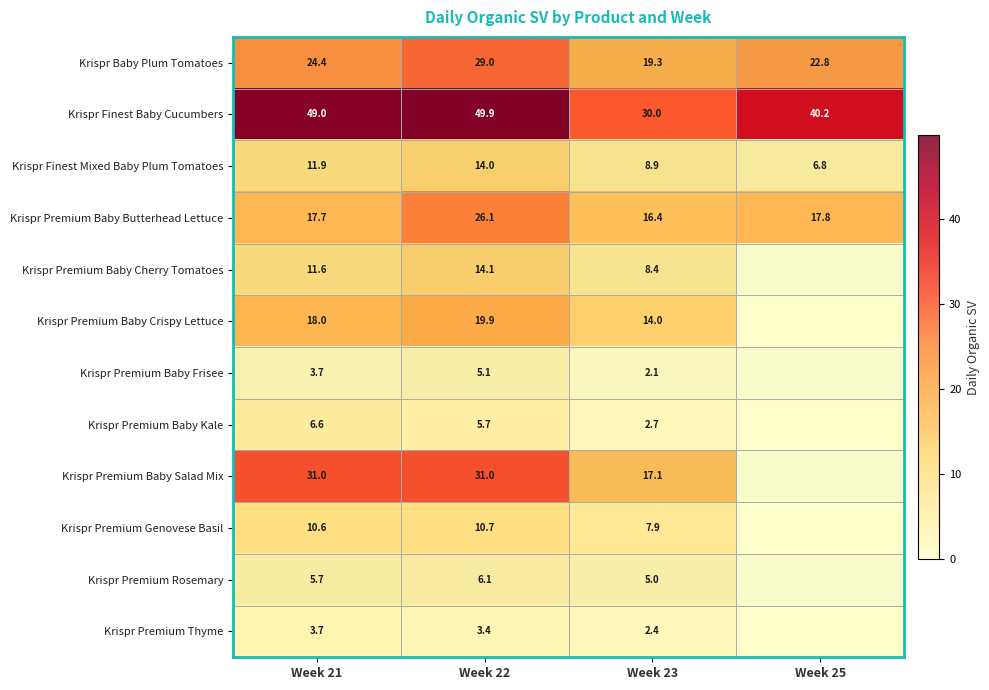

What is the difference between the Krispr Premium Rosemary values at Week 23 and Week 22?

1.1